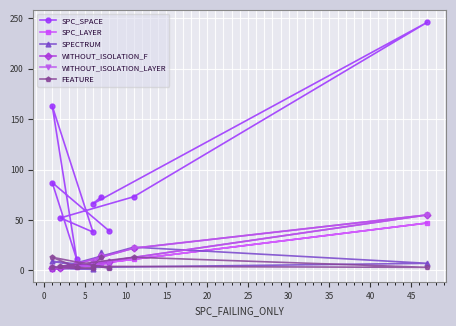

True or false: WITHOUT_ISOLATION_F and SPECTRUM intersect in this chart.

True